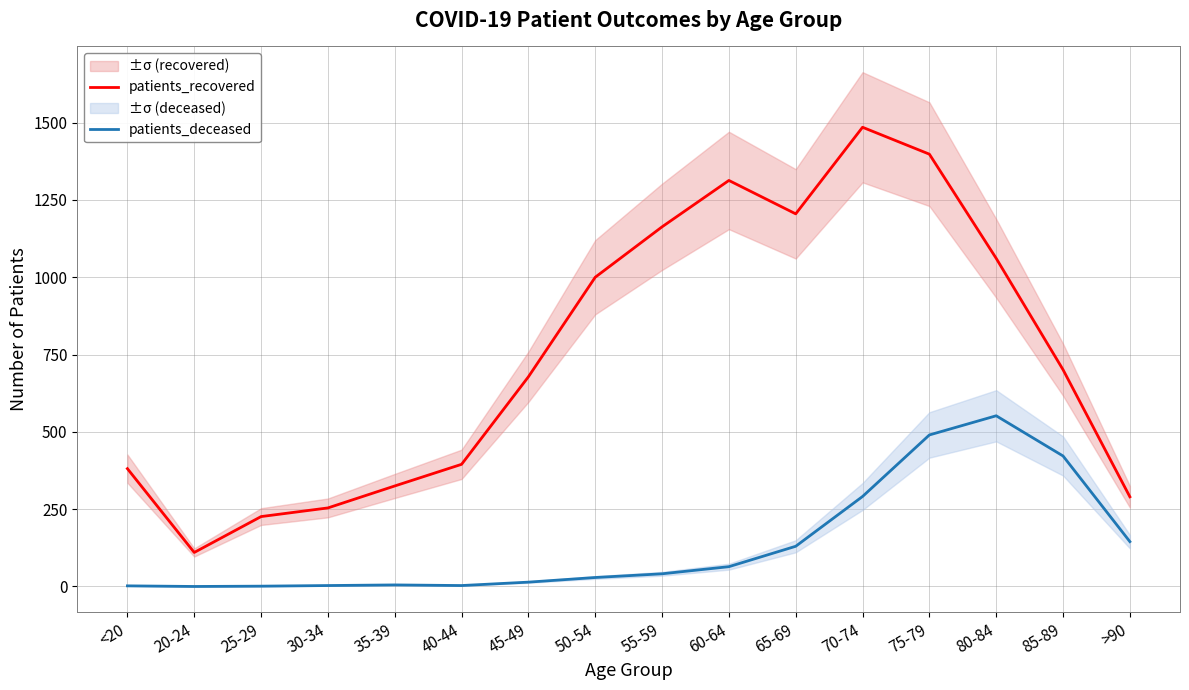

True or false: patients_deceased and patients_recovered intersect in this chart.

False